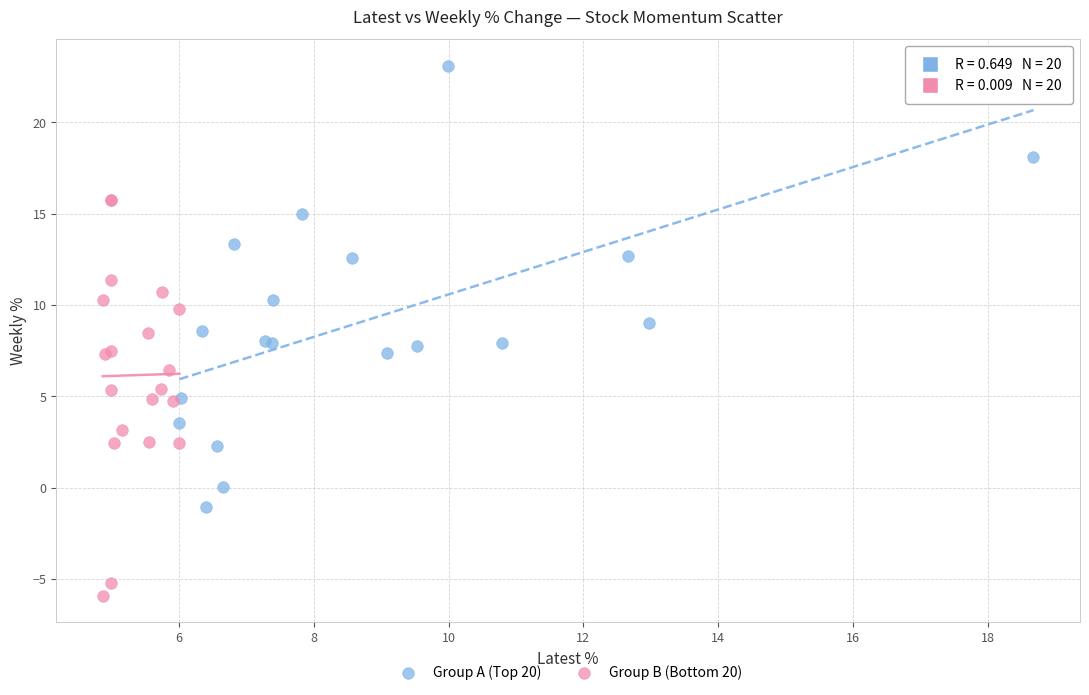

Which series has the widest spread of Y values?

Group A (Top 20)